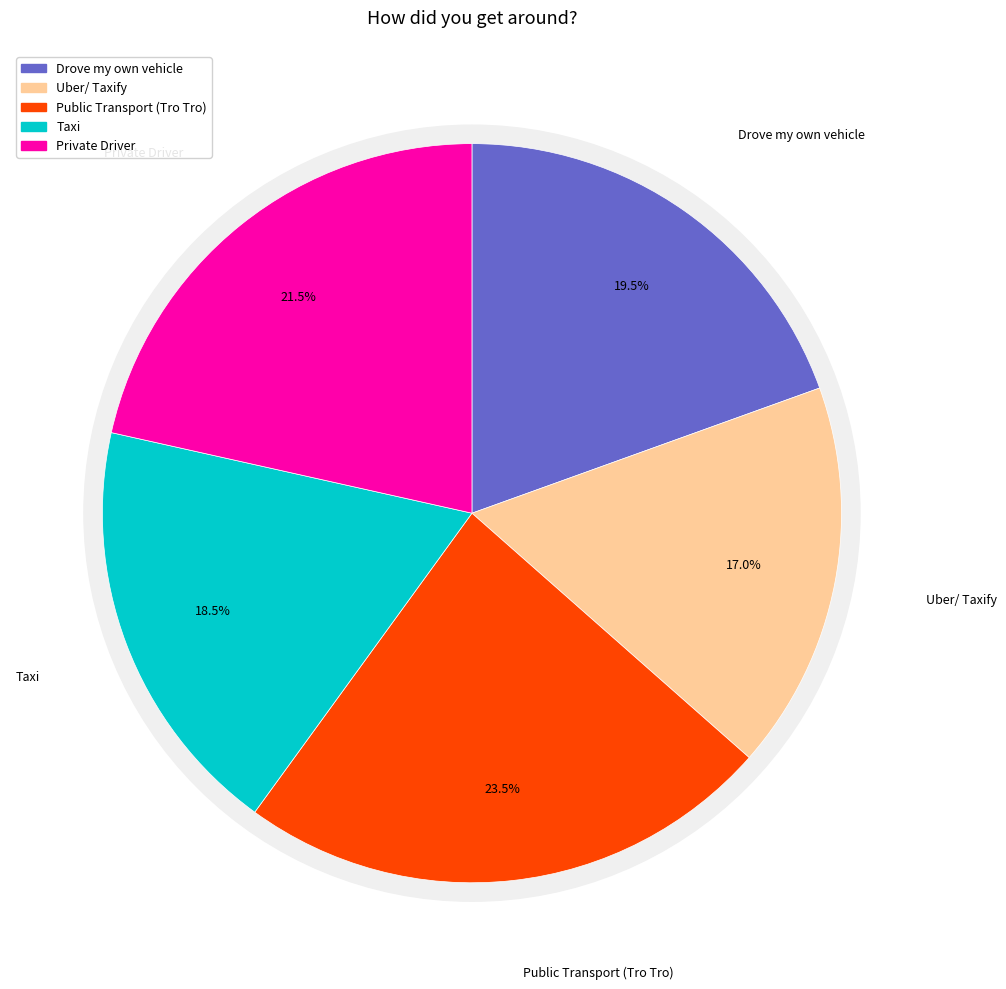

Count the number of slices in the pie.

5